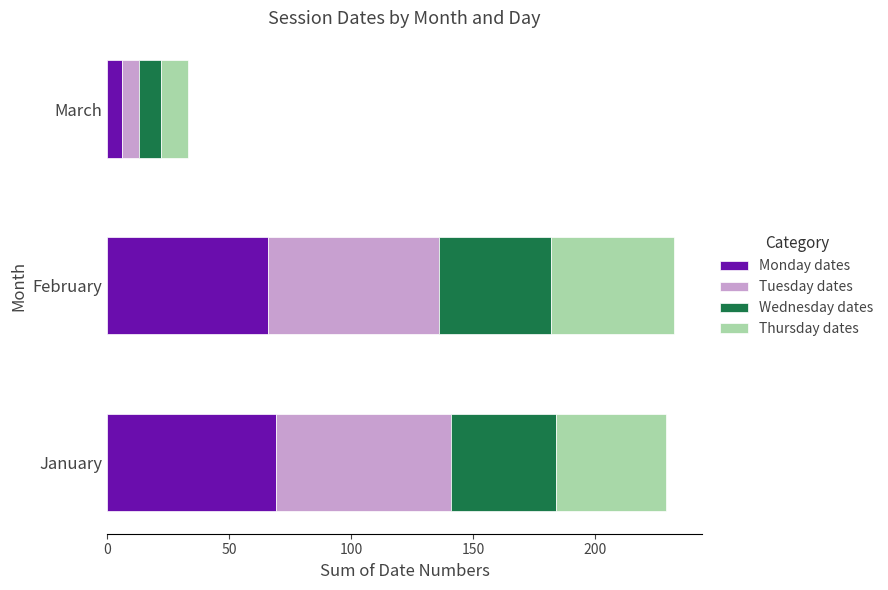

The Monday dates series shows 6 at March. True or false?

True